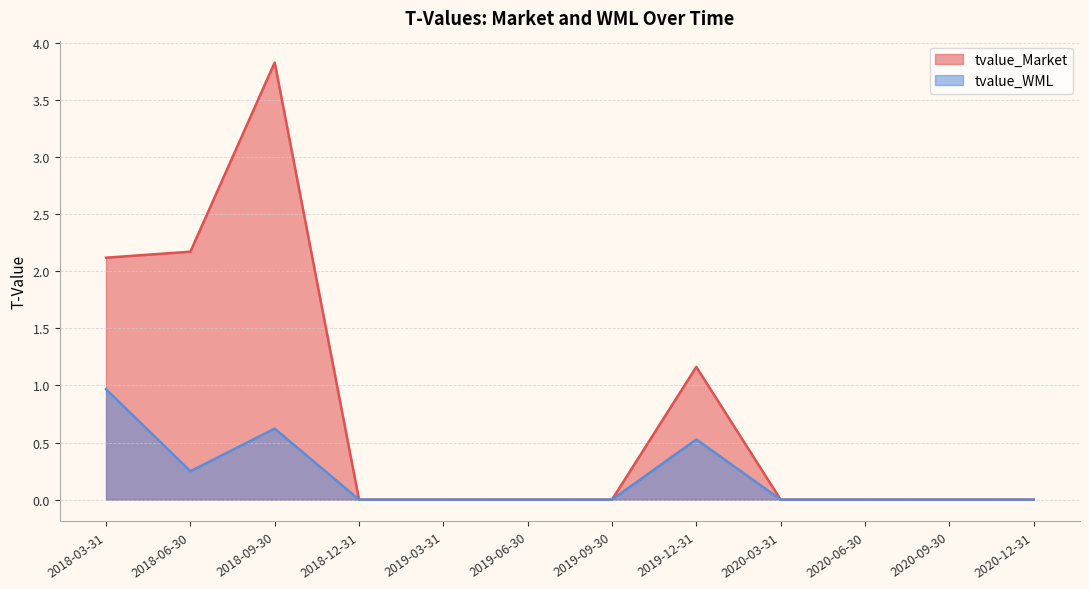

What is the difference between the second highest and minimum values in the tvalue_Market series?

2.2